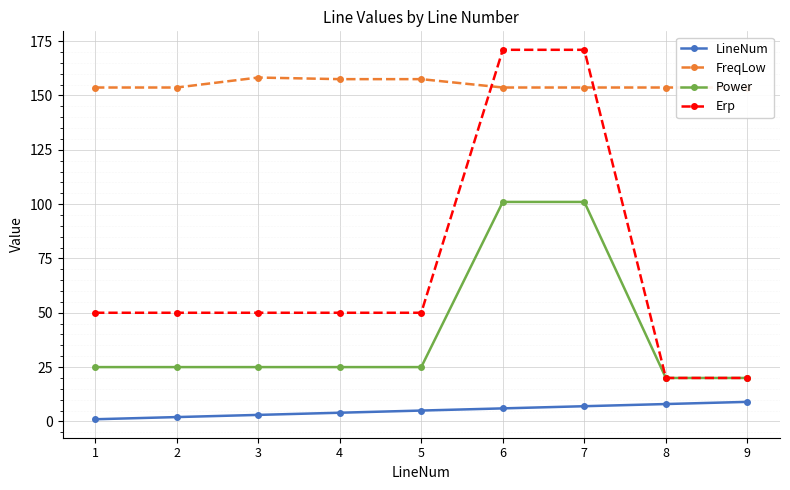

True or false: Erp and FreqLow intersect in this chart.

True